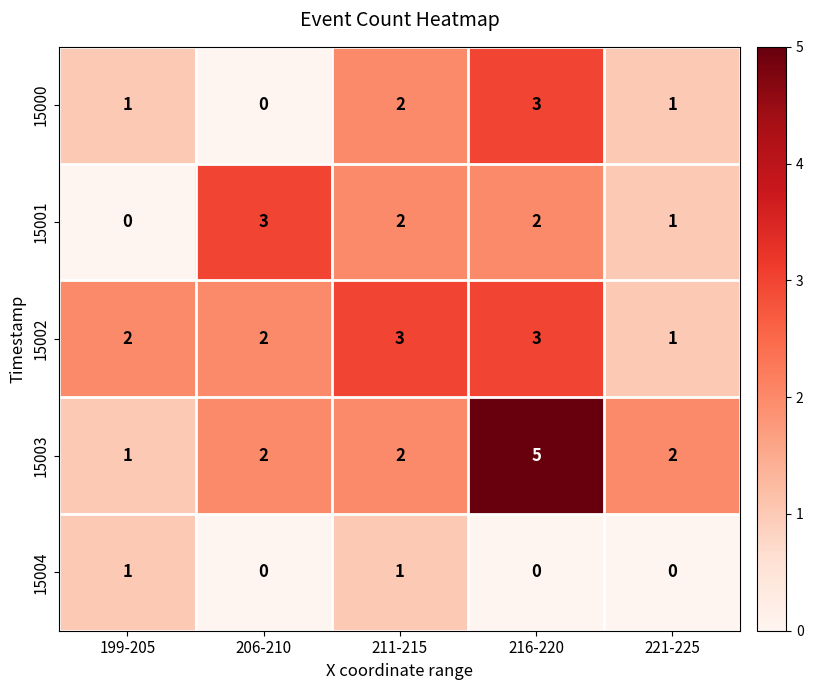

Count the 15004 values in the range 0 to 1.

5